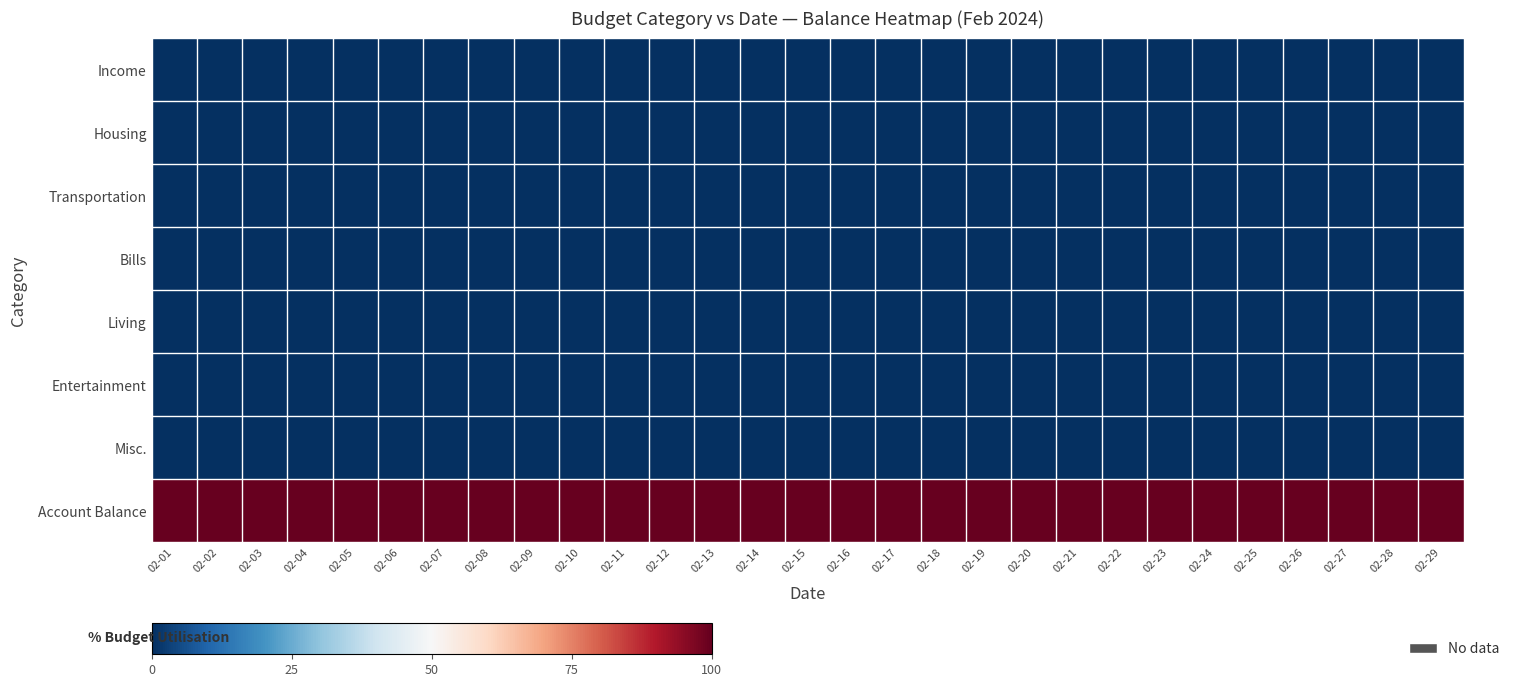

How many data points does each series have?

29